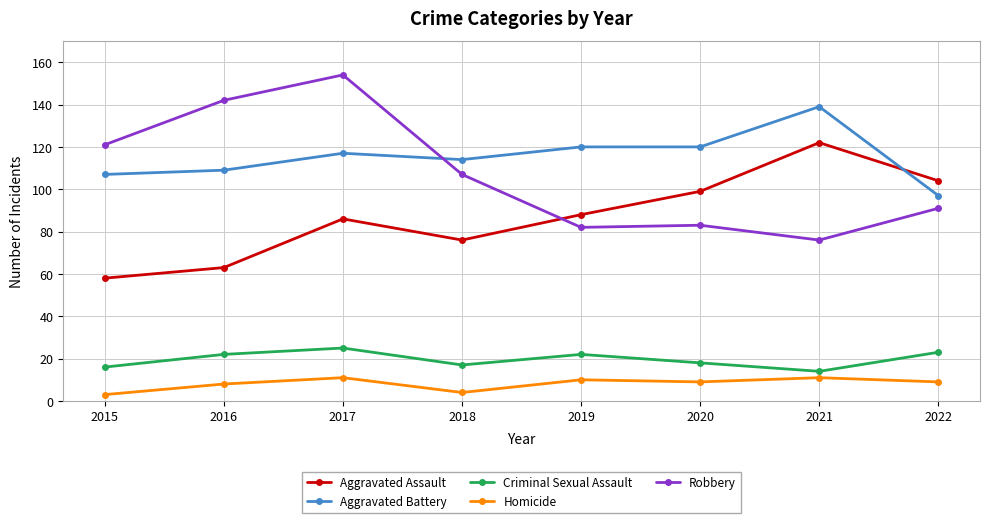

What is the value of the Aggravated Assault point at the 7th from the left?

122